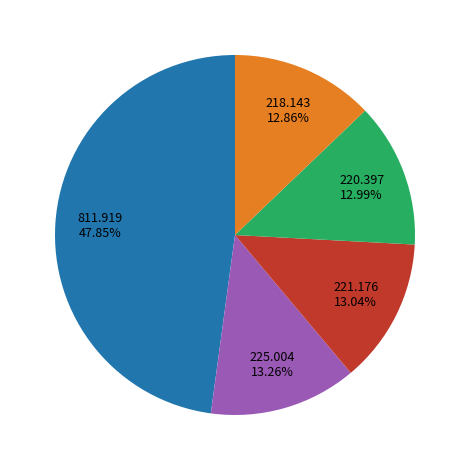

To the nearest percent, what is the difference between the largest and smallest slice percentages?

35%